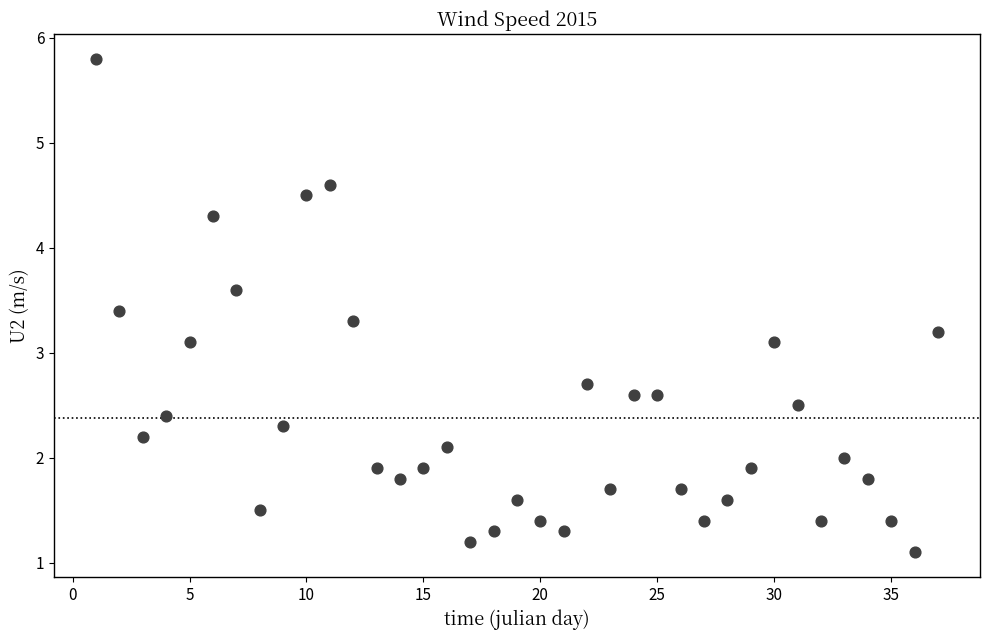

What is the range of X values (max minus min)?

36.0